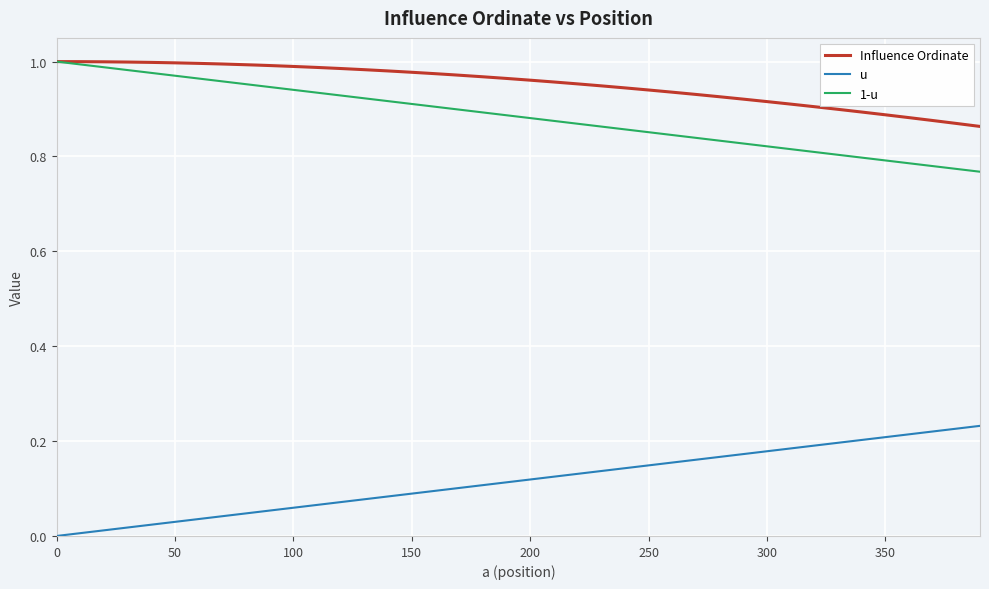

True or false: 1-u and u cross at least once.

False